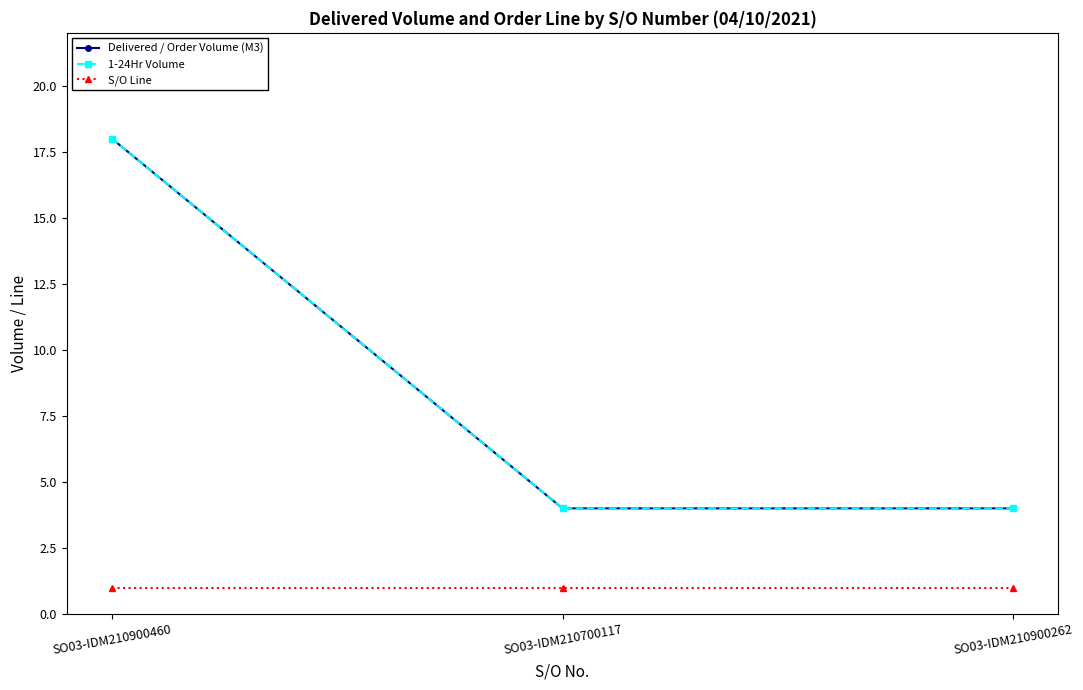

Reading left to right, list all the values displayed in this chart.

Delivered / Order Volume (M3): SO03-IDM210900460=18	SO03-IDM210700117=4	SO03-IDM210900262=4
1-24Hr Volume: SO03-IDM210900460=18	SO03-IDM210700117=4	SO03-IDM210900262=4
S/O Line: SO03-IDM210900460=1	SO03-IDM210700117=1	SO03-IDM210900262=1